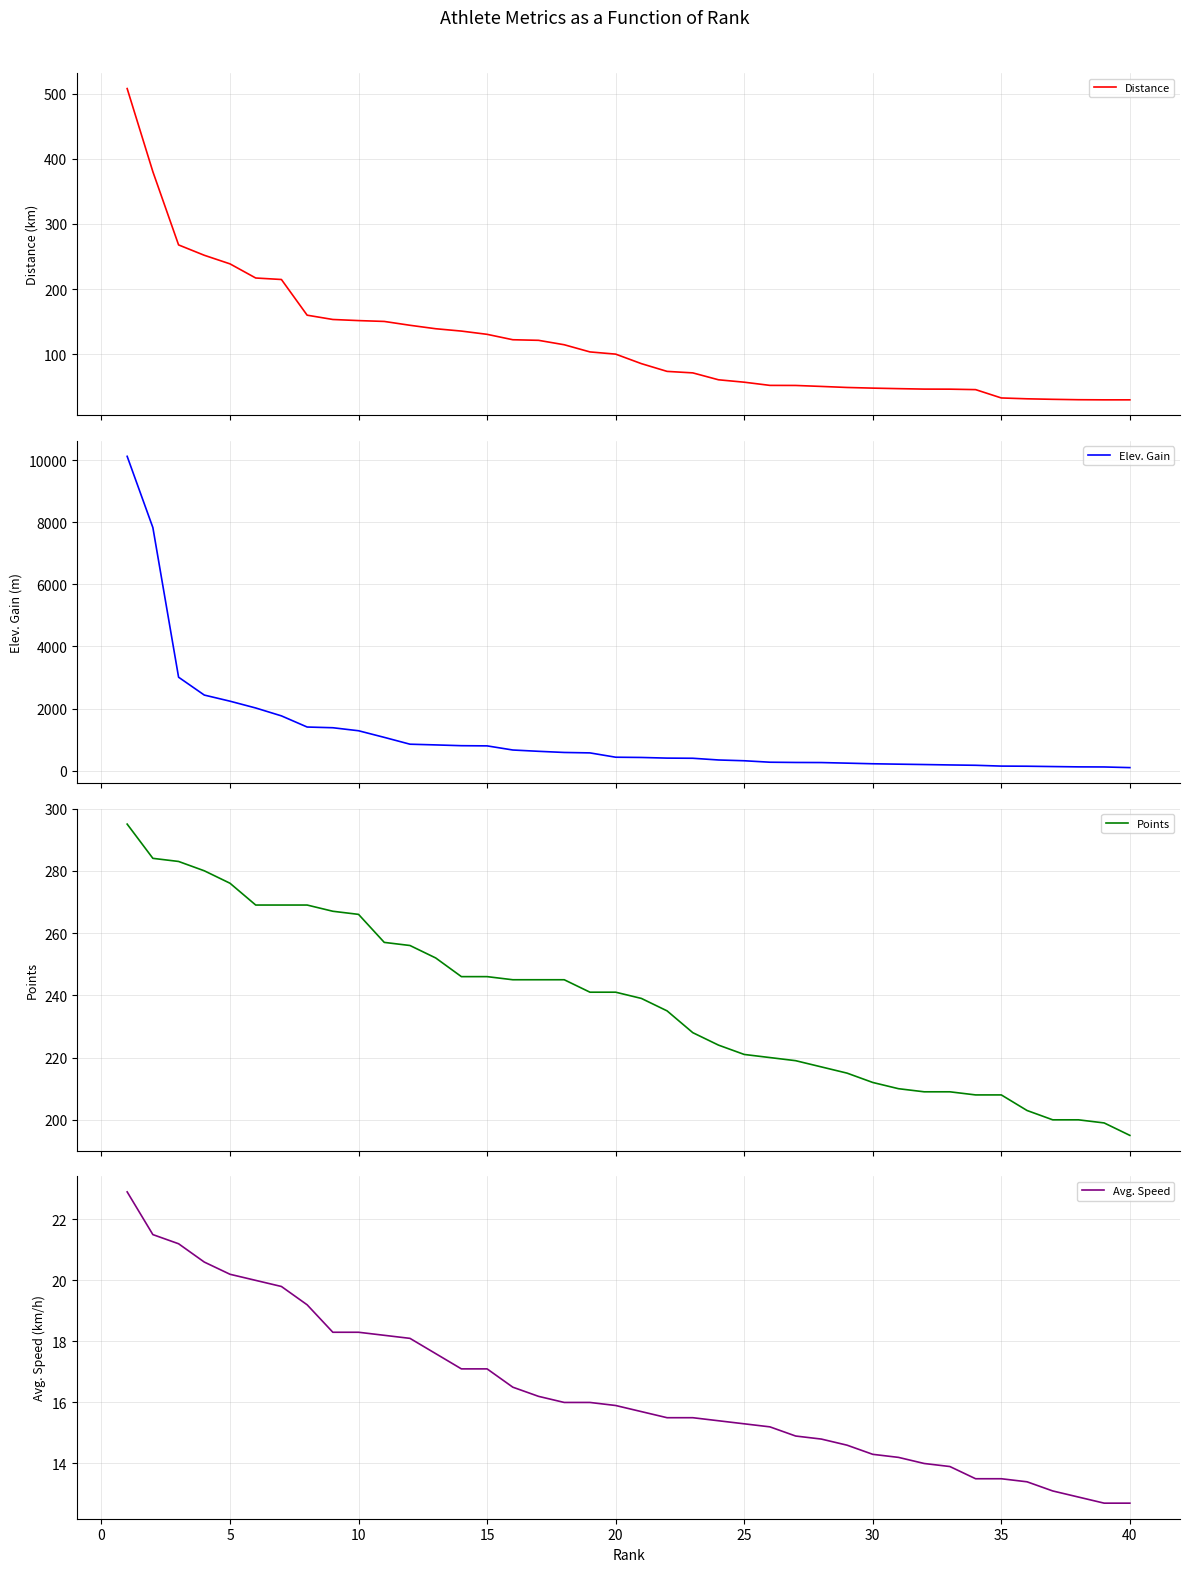

True or false: Points and Elev. Gain cross at least once.

True